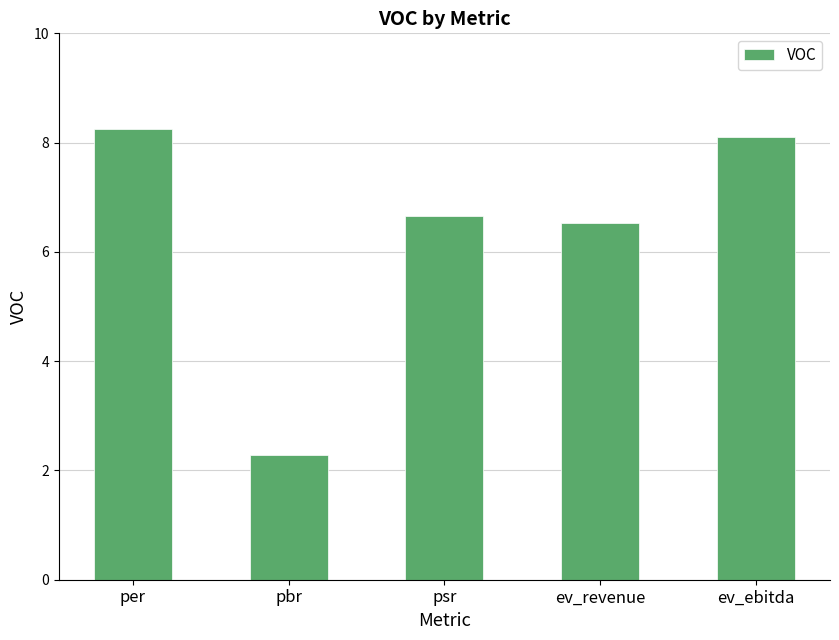

Are the bars grouped side by side (vs. stacked)?

No